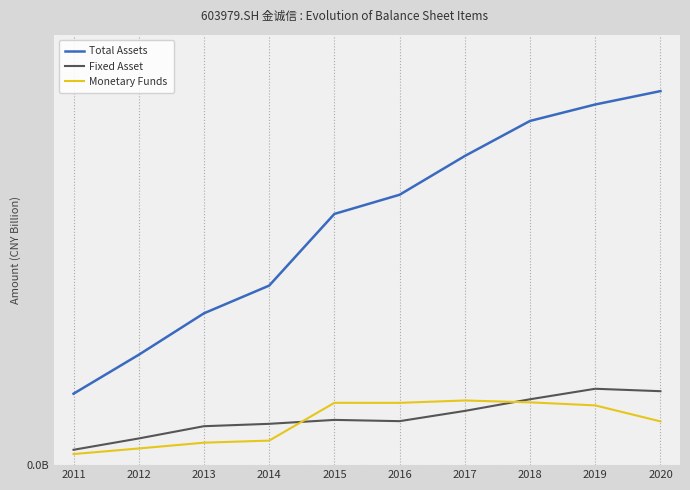

True or false: Fixed Asset and Total Assets cross at least once.

False